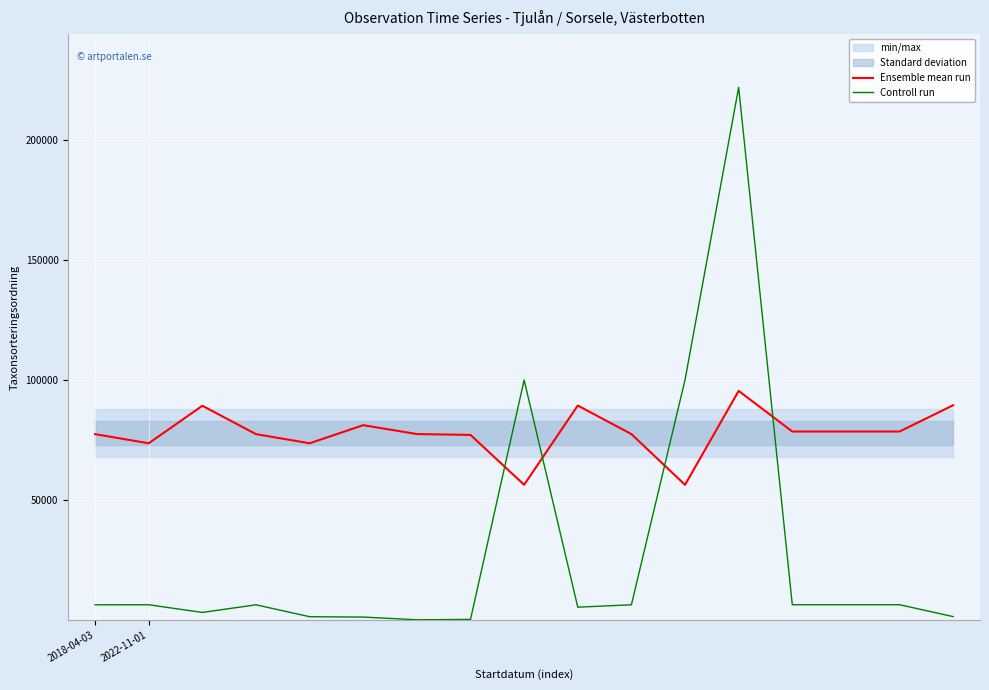

Does the chart display data point markers on the line(s)?

No